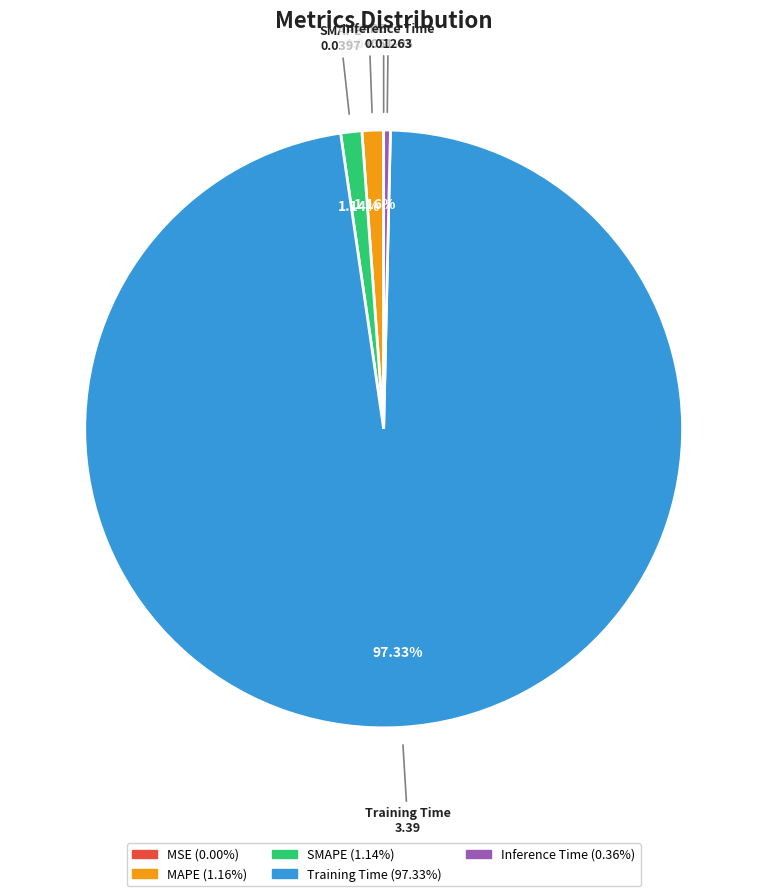

What is the largest slice in the pie chart?

Training Time